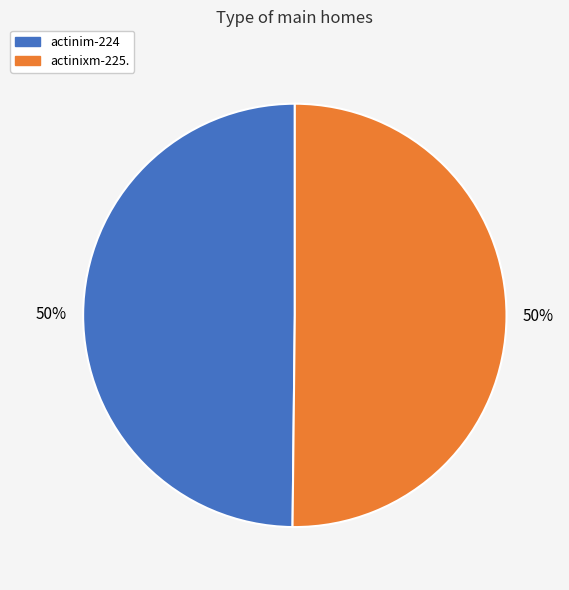

Is it true that actinim-224 is 56% of the pie?

False